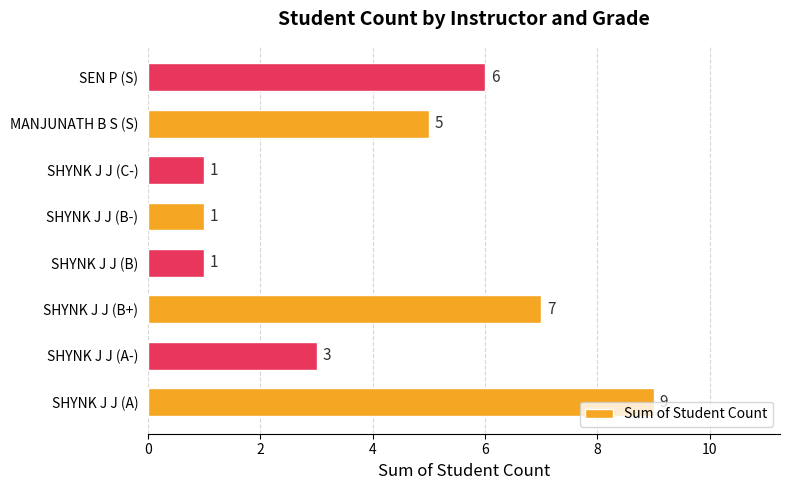

True or false: the data shows 5 at MANJUNATH B S (S).

True